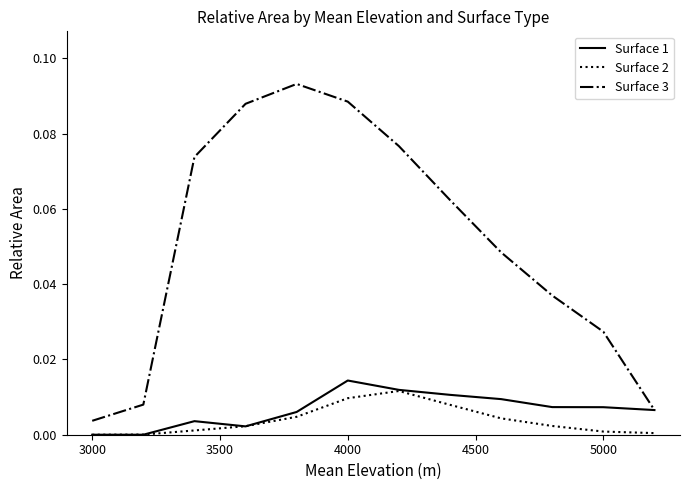

How many series are shown in this chart?

3